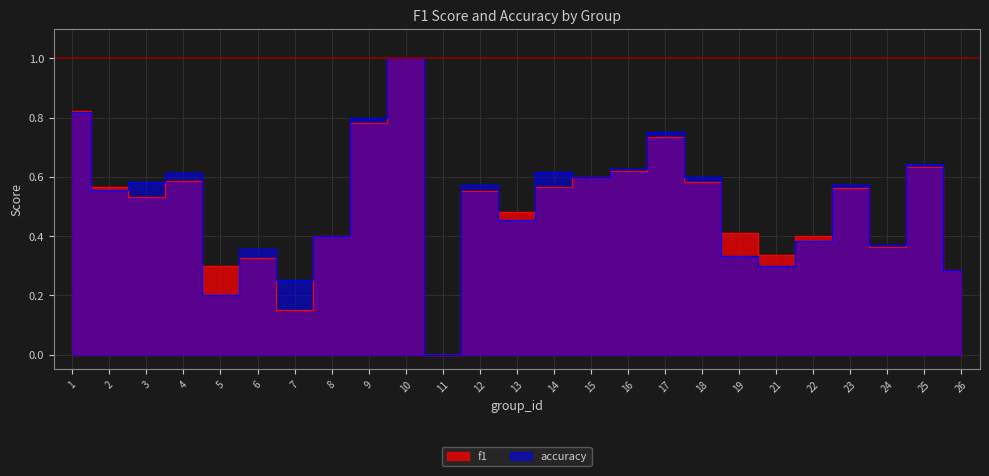

Reading left to right, what are all the values shown in this chart?

f1: 0.8	0.6	0.5	0.6	0.3	0.3	0.1	0.4	0.8	1.0	0.0	0.6	0.5	0.6	0.6	0.6	0.7	0.6	0.4	0.3	0.4	0.6	0.4	0.6	0.3
accuracy: 0.8	0.6	0.6	0.6	0.2	0.4	0.2	0.4	0.8	1.0	0.0	0.6	0.5	0.6	0.6	0.6	0.8	0.6	0.3	0.3	0.4	0.6	0.4	0.6	0.3